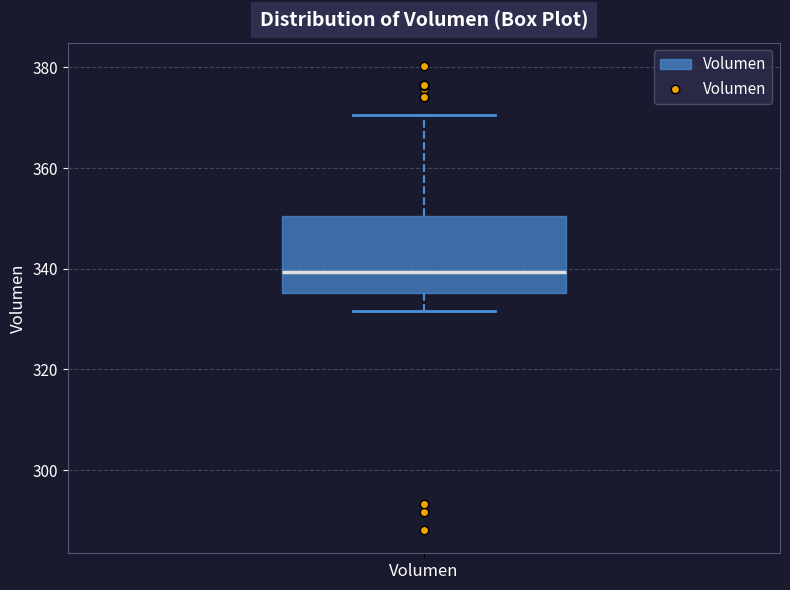

Read this box plot against the y-axis: the position of the median line, the range covered by the box, and the ends of both whiskers. The values are not printed on the chart, so give them approximately, as read against the axis.

median 340, box 336 to 350, whiskers 332 to 370